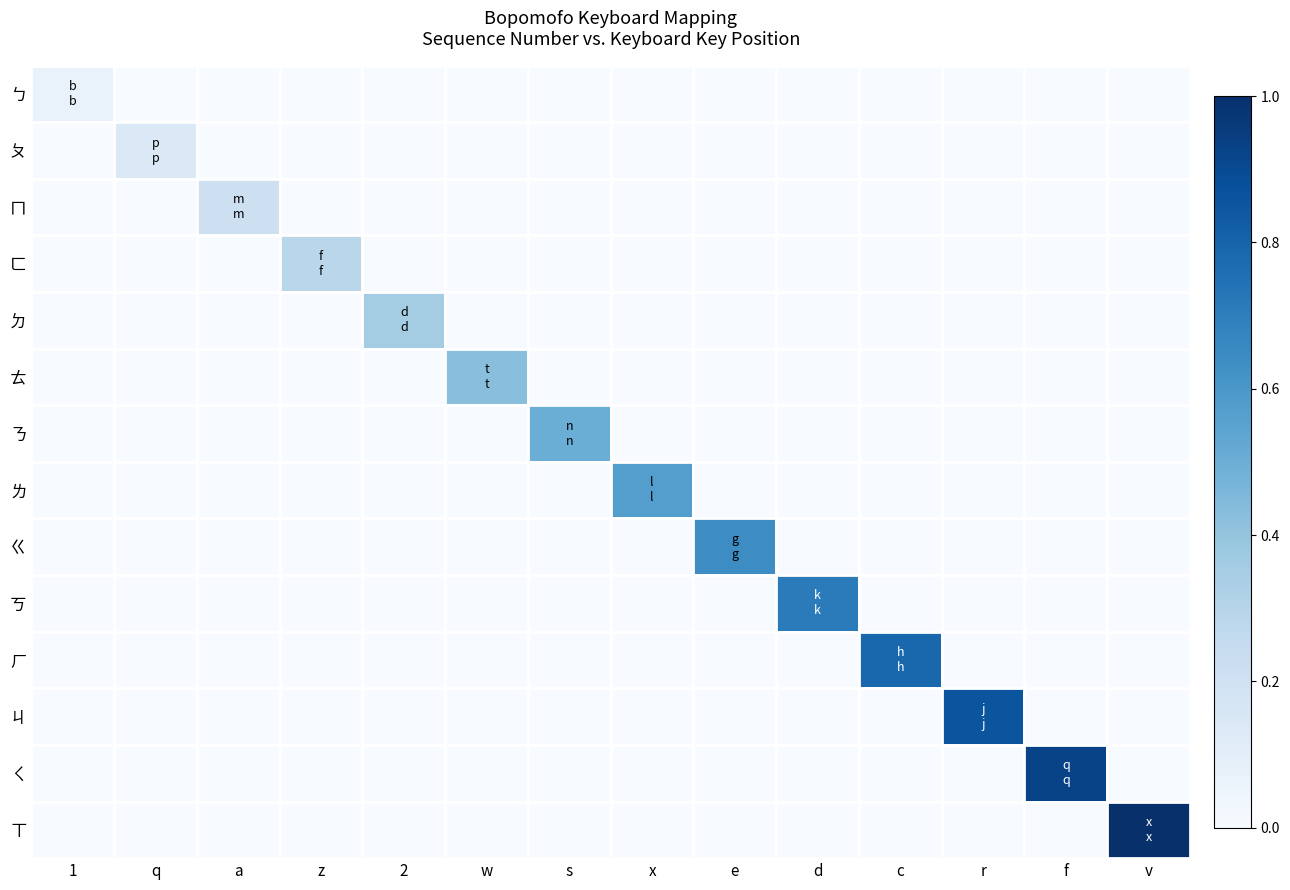

Which category has the highest value across all series?

v